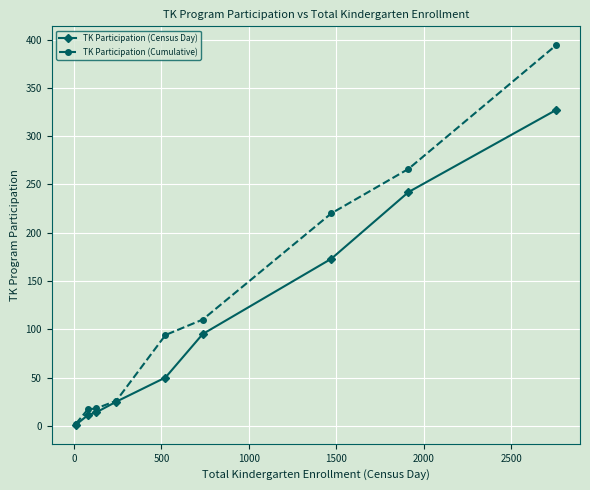

Which series has the widest spread of values?

TK Participation (Cumulative)